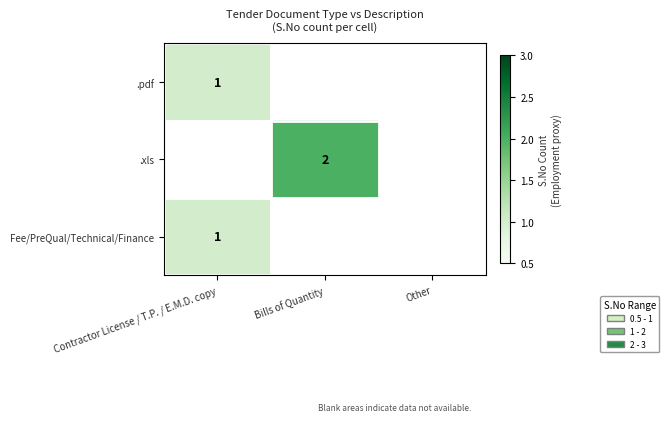

The .pdf series shows 1 at Contractor License / T.P. / E.M.D. copy. True or false?

True